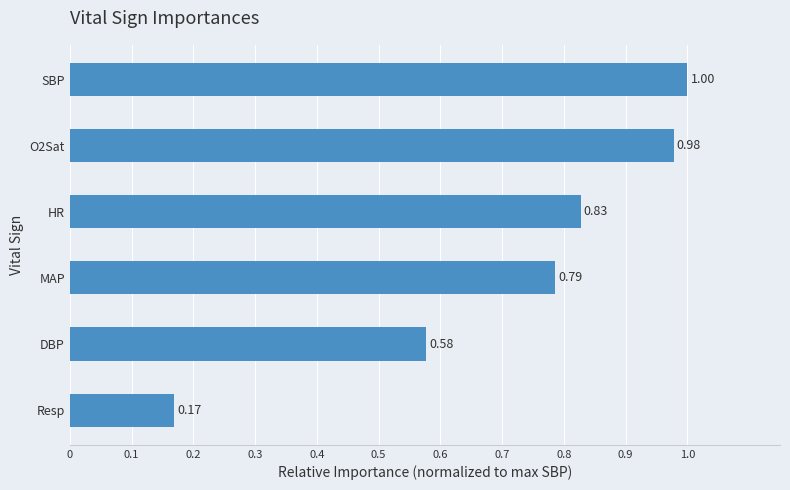

Where is the data nearest to the value 0?

Resp